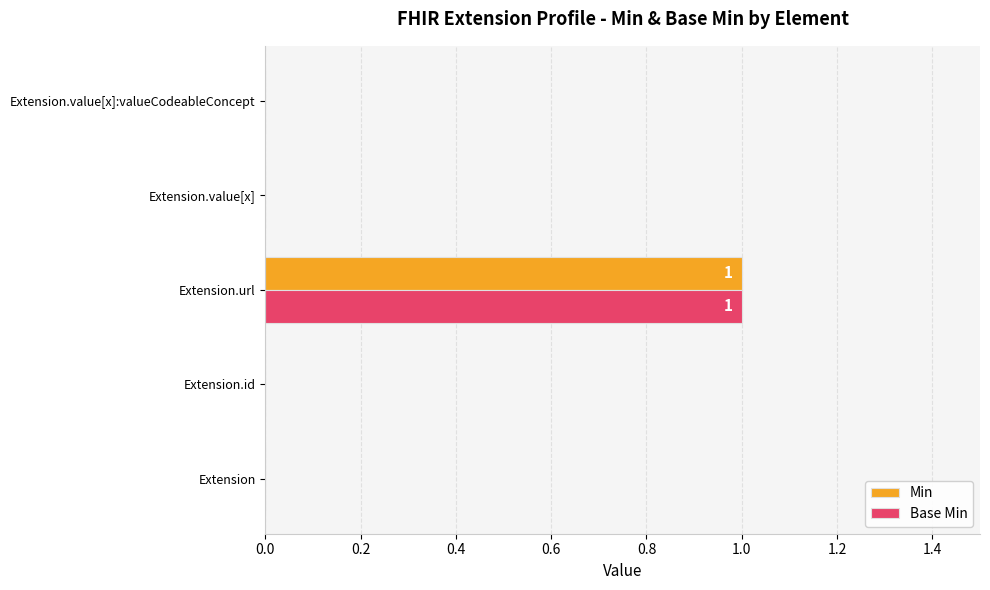

The value of Min at Extension is 0. True or false?

True